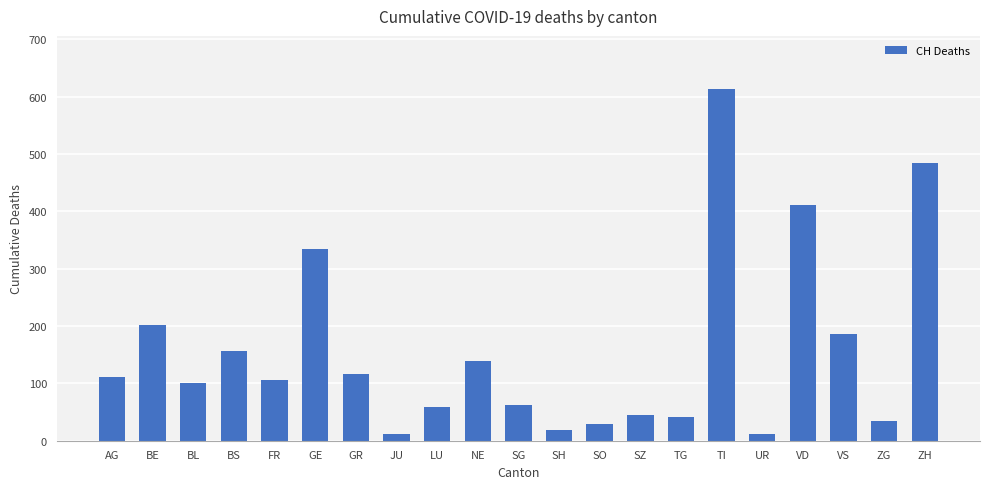

What is the difference between the second highest and second lowest values?

473